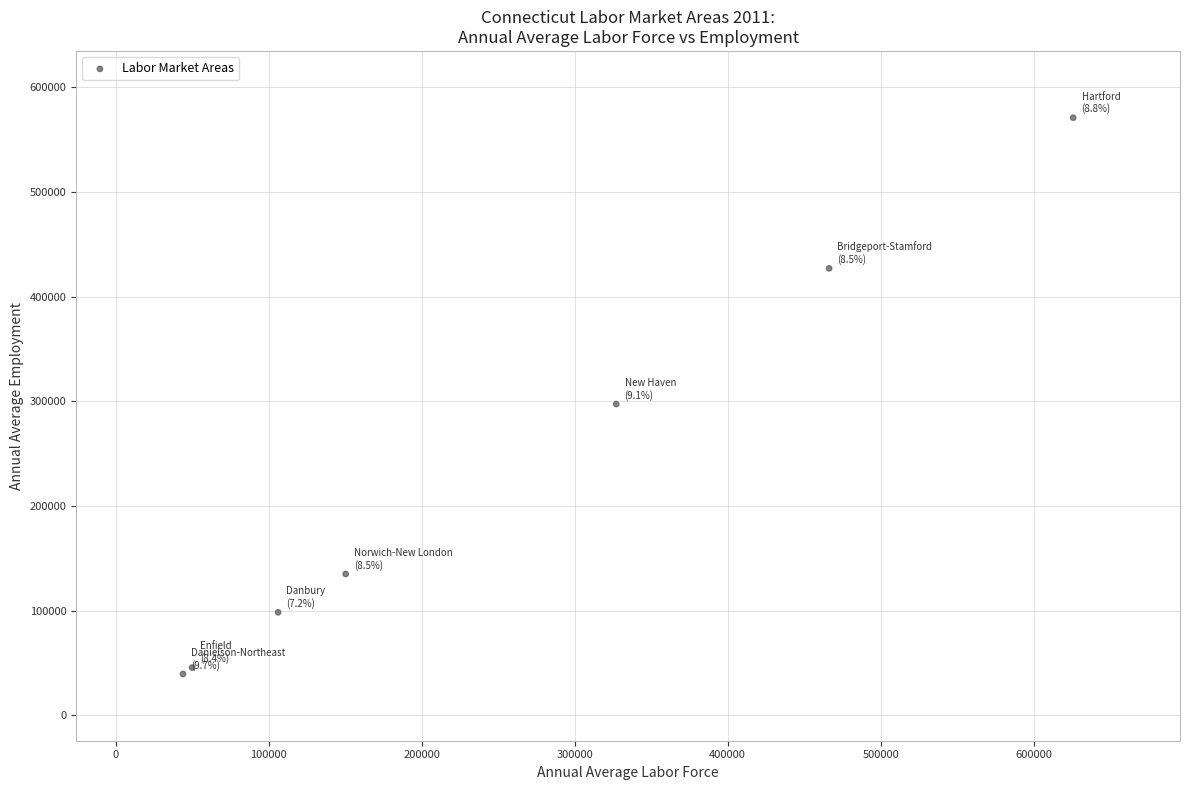

What Y value in the scatter plot is closest to 305150?

297300